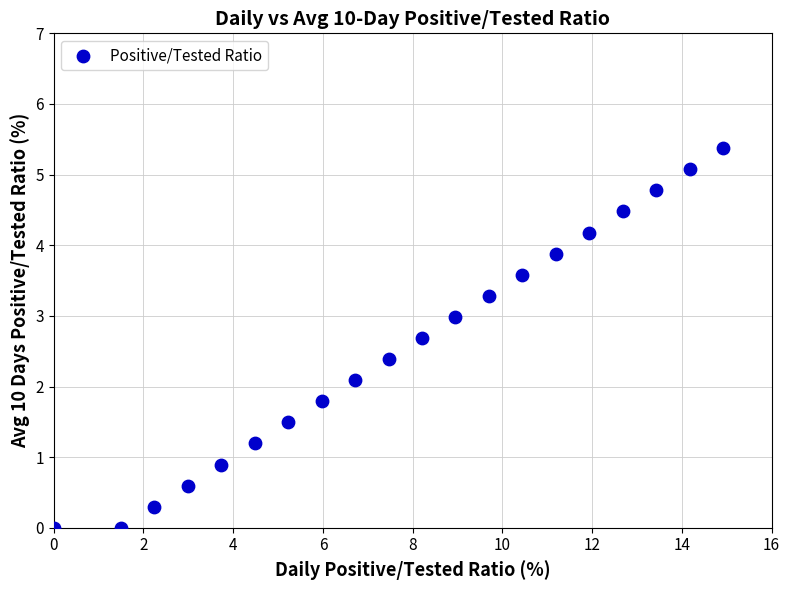

What Y value in the scatter plot is closest to 2?

2.1